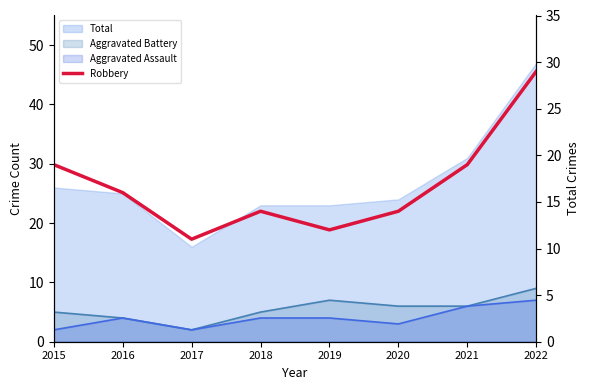

Reading right to left, list all the values displayed in this chart.

2022=29	2021=19	2020=14	2019=12	2018=14	2017=11	2016=16	2015=19